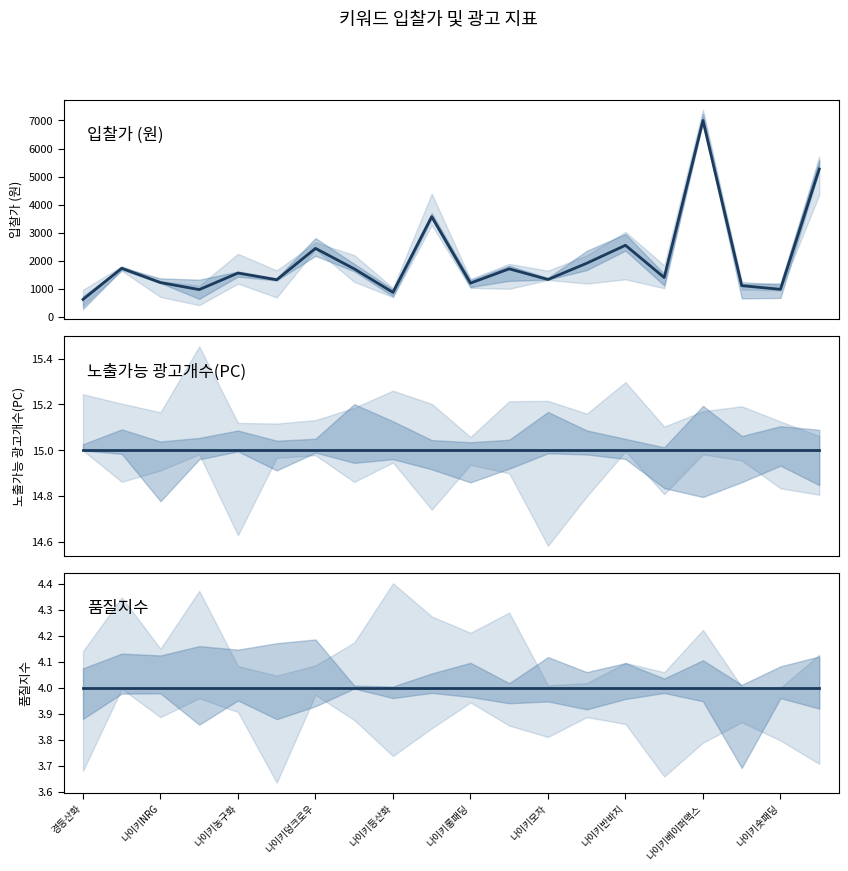

What is the label of the 2nd point from the left?

나이키NRG